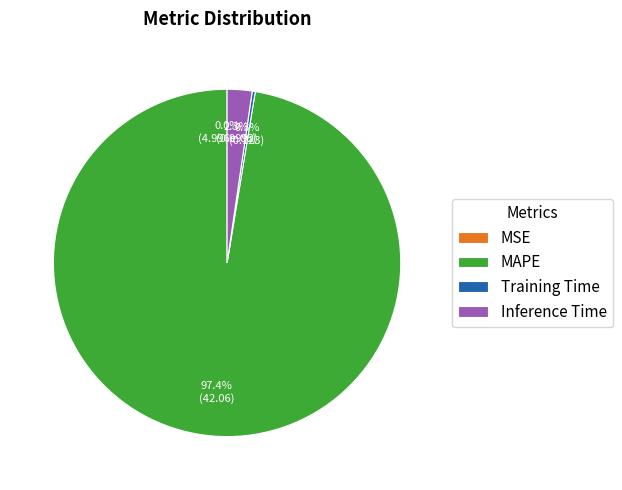

True or false: Inference Time accounts for 11% of the total.

False